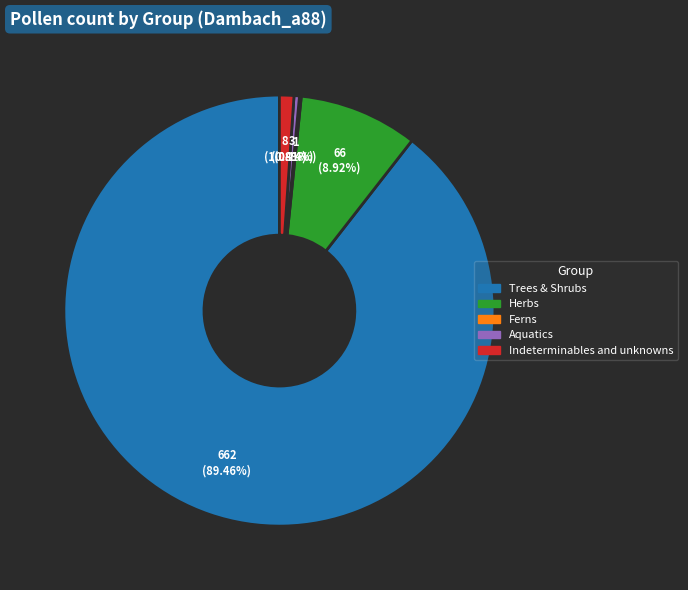

What is the ratio of the value at Aquatics to the value at Indeterminables and unknowns?

0.4